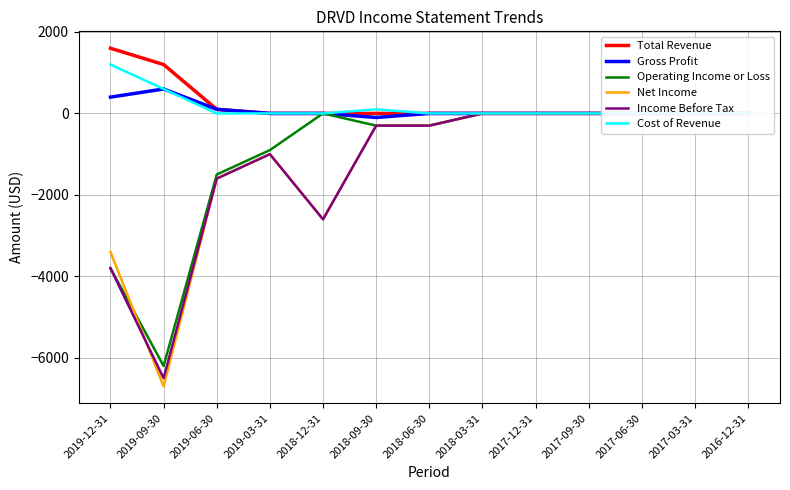

At which category is the sum across all series the highest?

2018-03-31